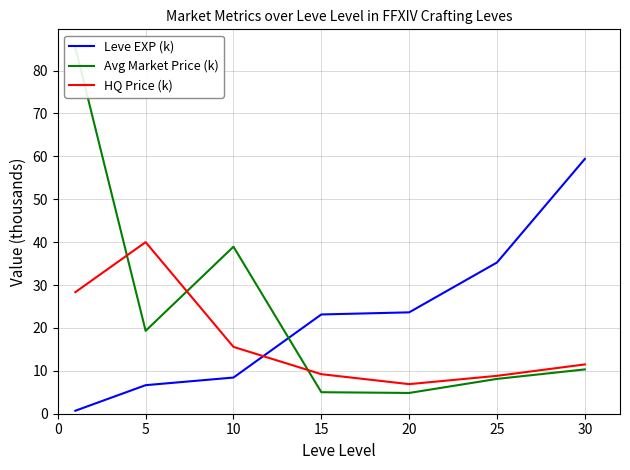

The Leve EXP (k) series shows 6.7 at 5. True or false?

True